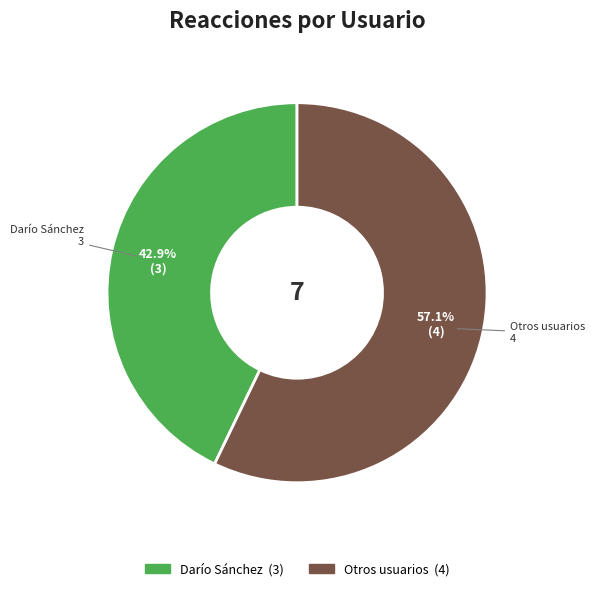

Does any single category account for the majority?

Yes